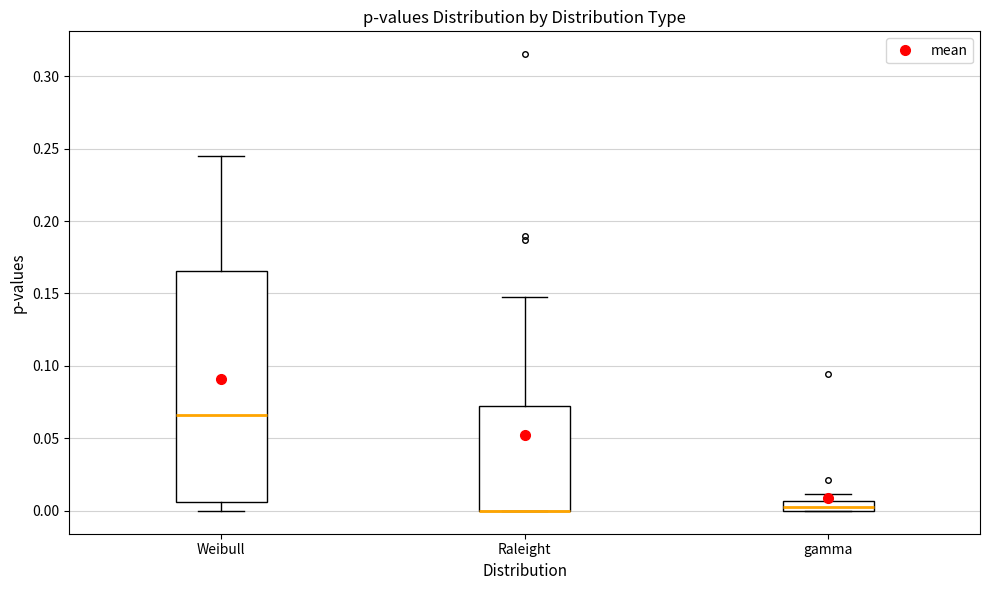

Where is the lower edge of the box for Raleight on the y-axis? The values are not printed on the chart, so give them approximately, as read against the axis.

0.000